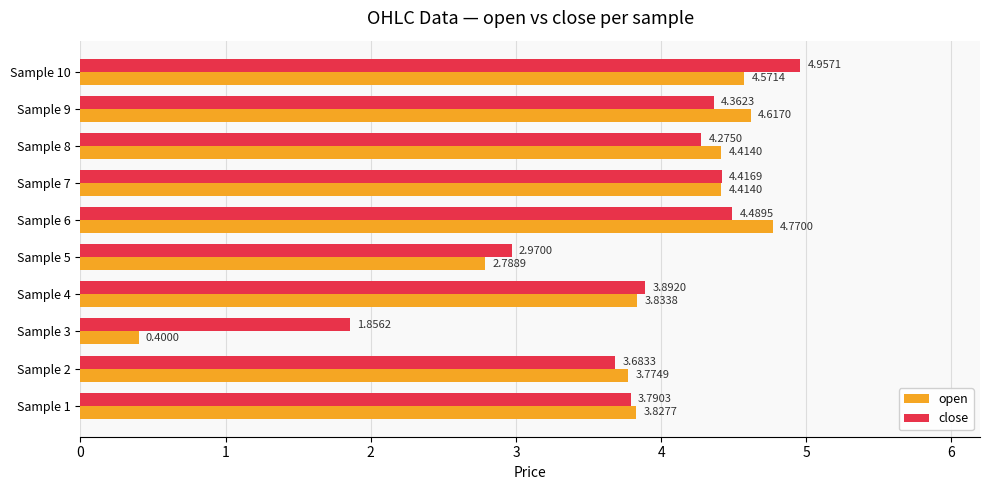

Rank the series by their maximum value, from lowest to highest.

open, close